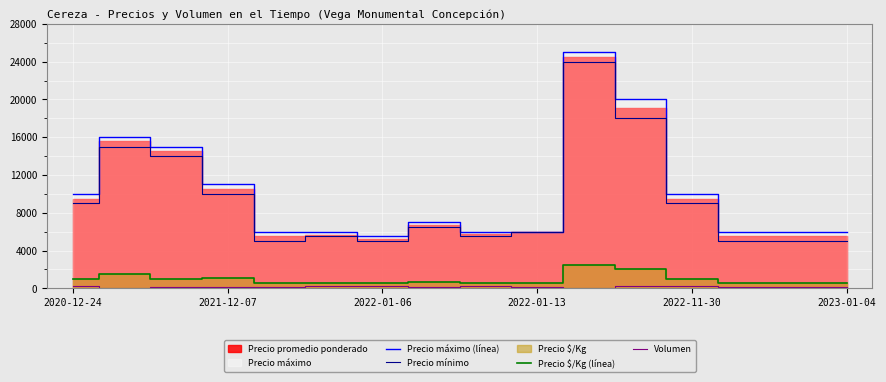

True or false: Precio mínimo has a value of 13606 at 2022-11-30.

False